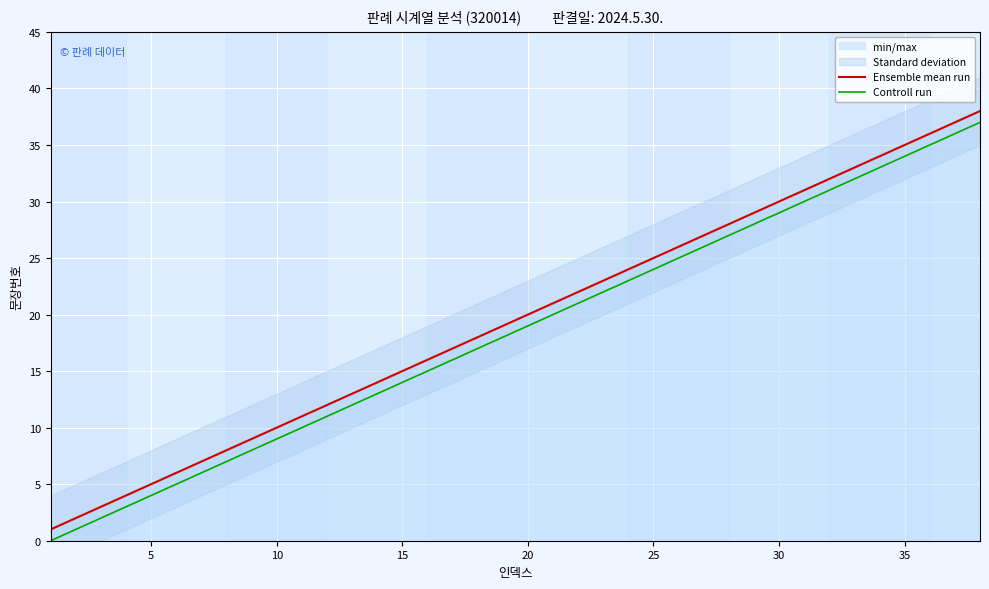

True or false: Controll run and Ensemble mean run intersect in this chart.

False